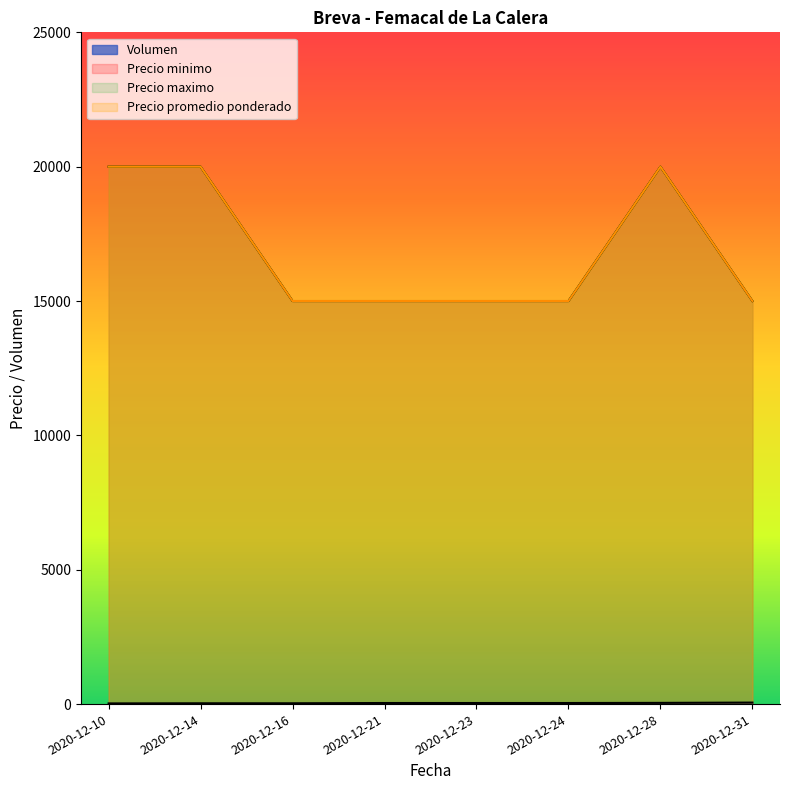

What is the maximum value for Precio promedio ponderado?

20000